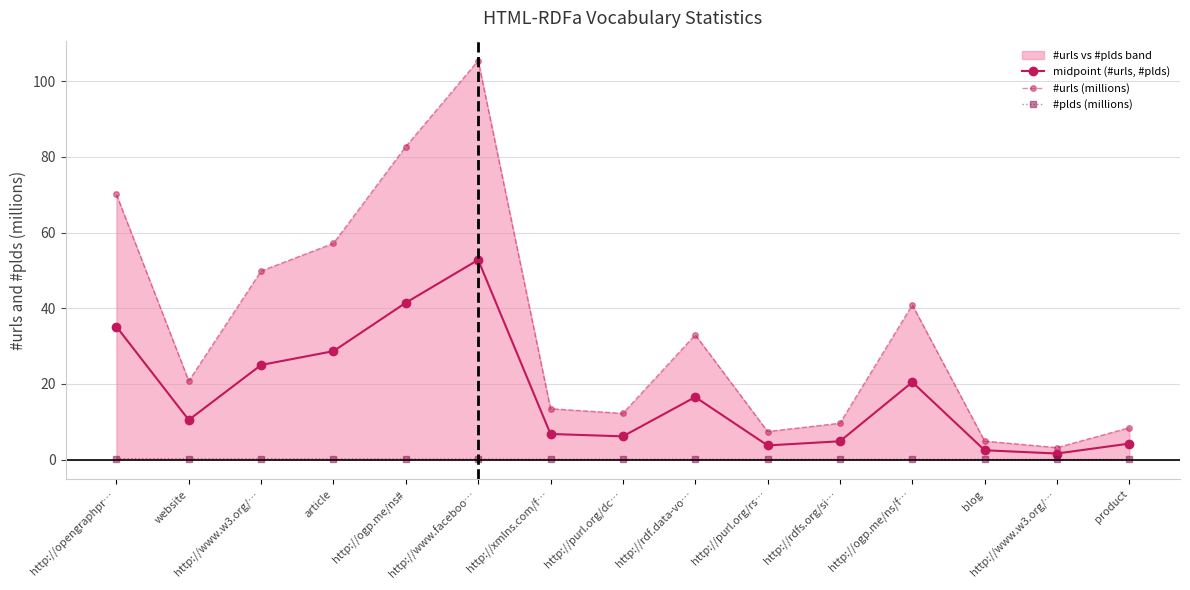

Where is the first local minimum for midpoint (#urls, #plds)?

website